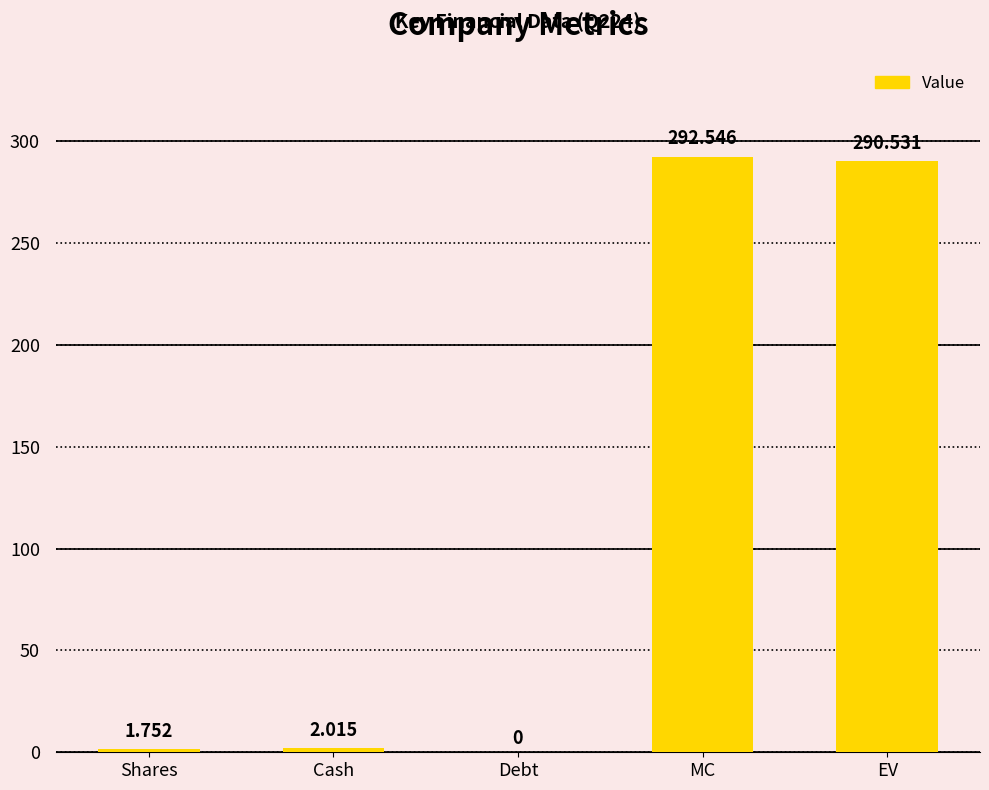

What is the change in value from Cash to MC?

+290.5